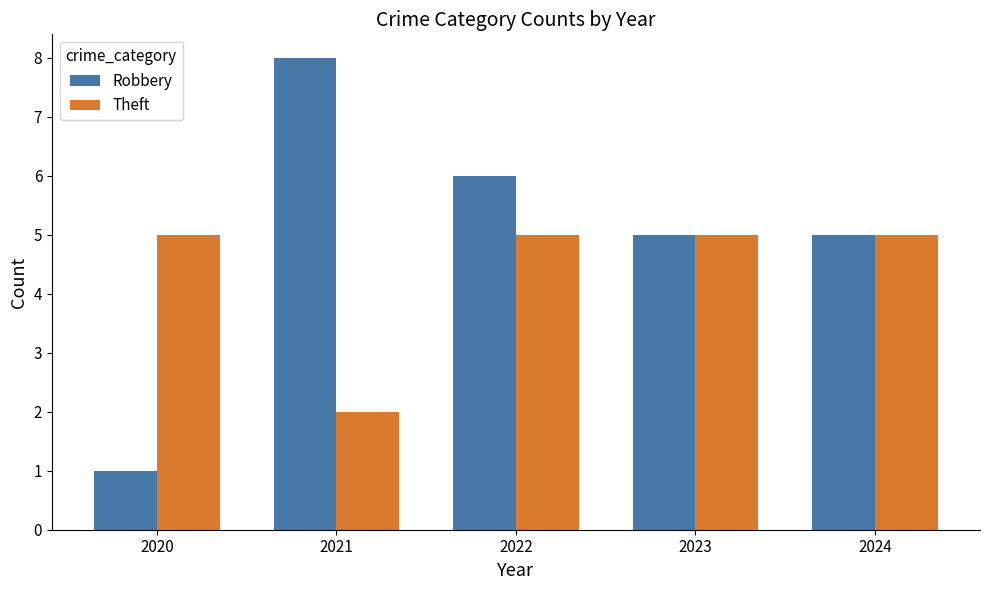

What is the maximum value shown in the chart?

8